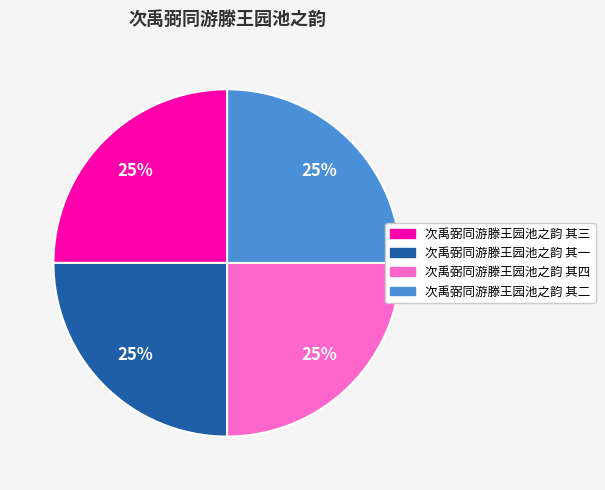

Approximately how many times larger is the value at 次禹弼同游滕王园池之韵 其一 compared to 次禹弼同游滕王园池之韵 其三?

1.0